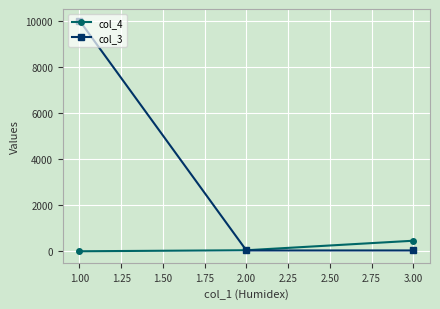

Reading left to right, what are all the values shown in this chart?

col_4: 10	54	466
col_3: 10000	45	45